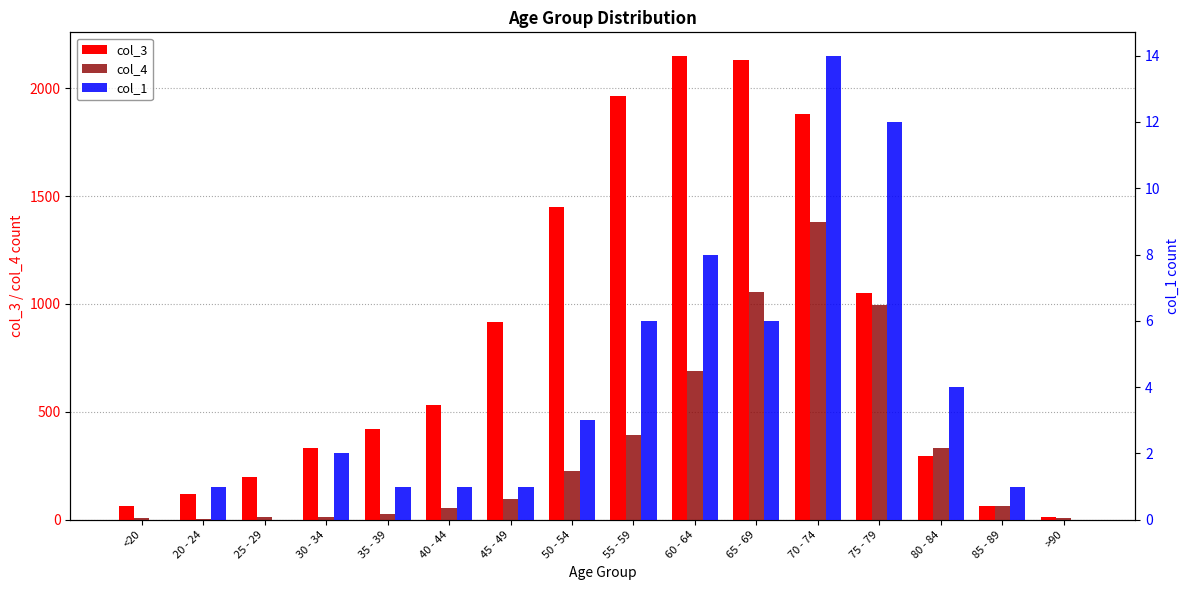

Reading right to left, list all the values displayed in this chart.

col_3: 15	62	296	1053	1882	2130	2151	1965	1450	915	530	420	333	196	121	62
col_4: 9	64	333	993	1381	1057	689	392	227	97	53	26	14	13	2	7
col_1: 0	1	4	12	14	6	8	6	3	1	1	1	2	0	1	0